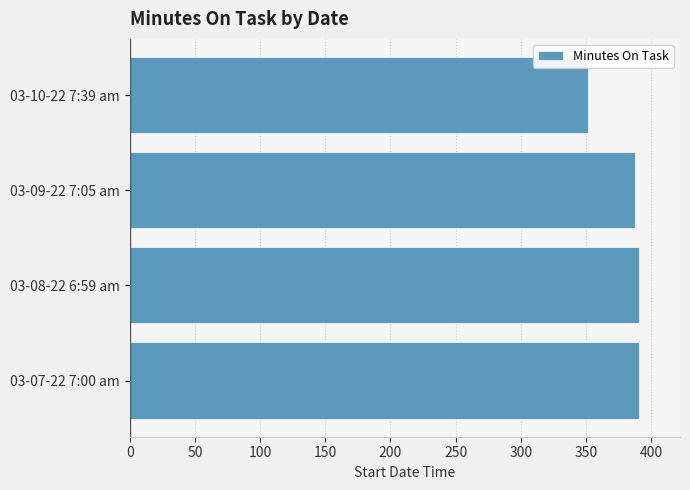

Read the value at 03-09-22 7:05 am.

387.9